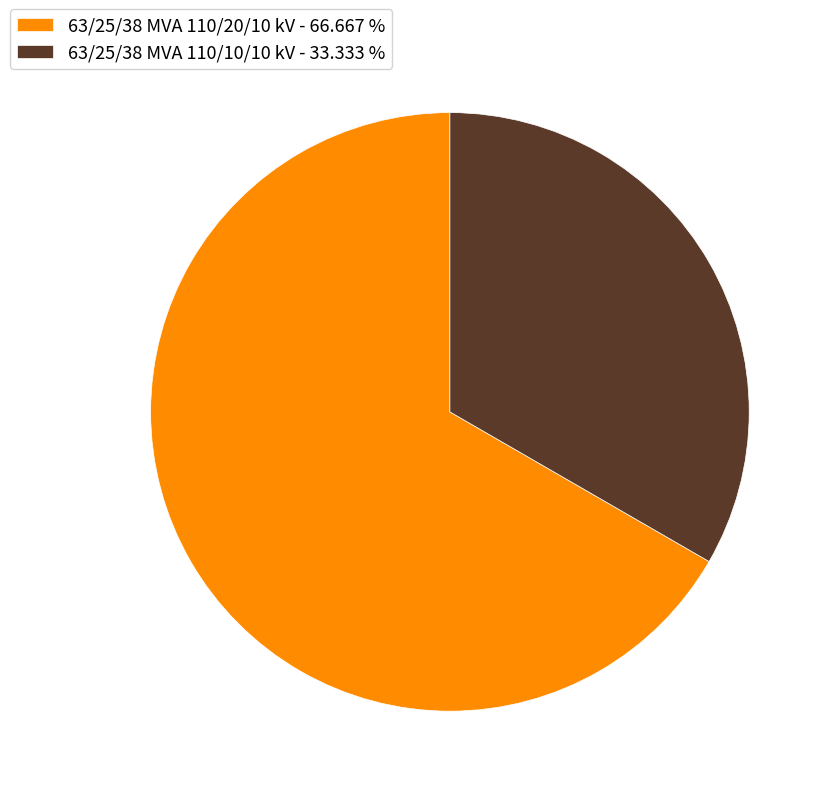

How many slices are in this pie chart?

2